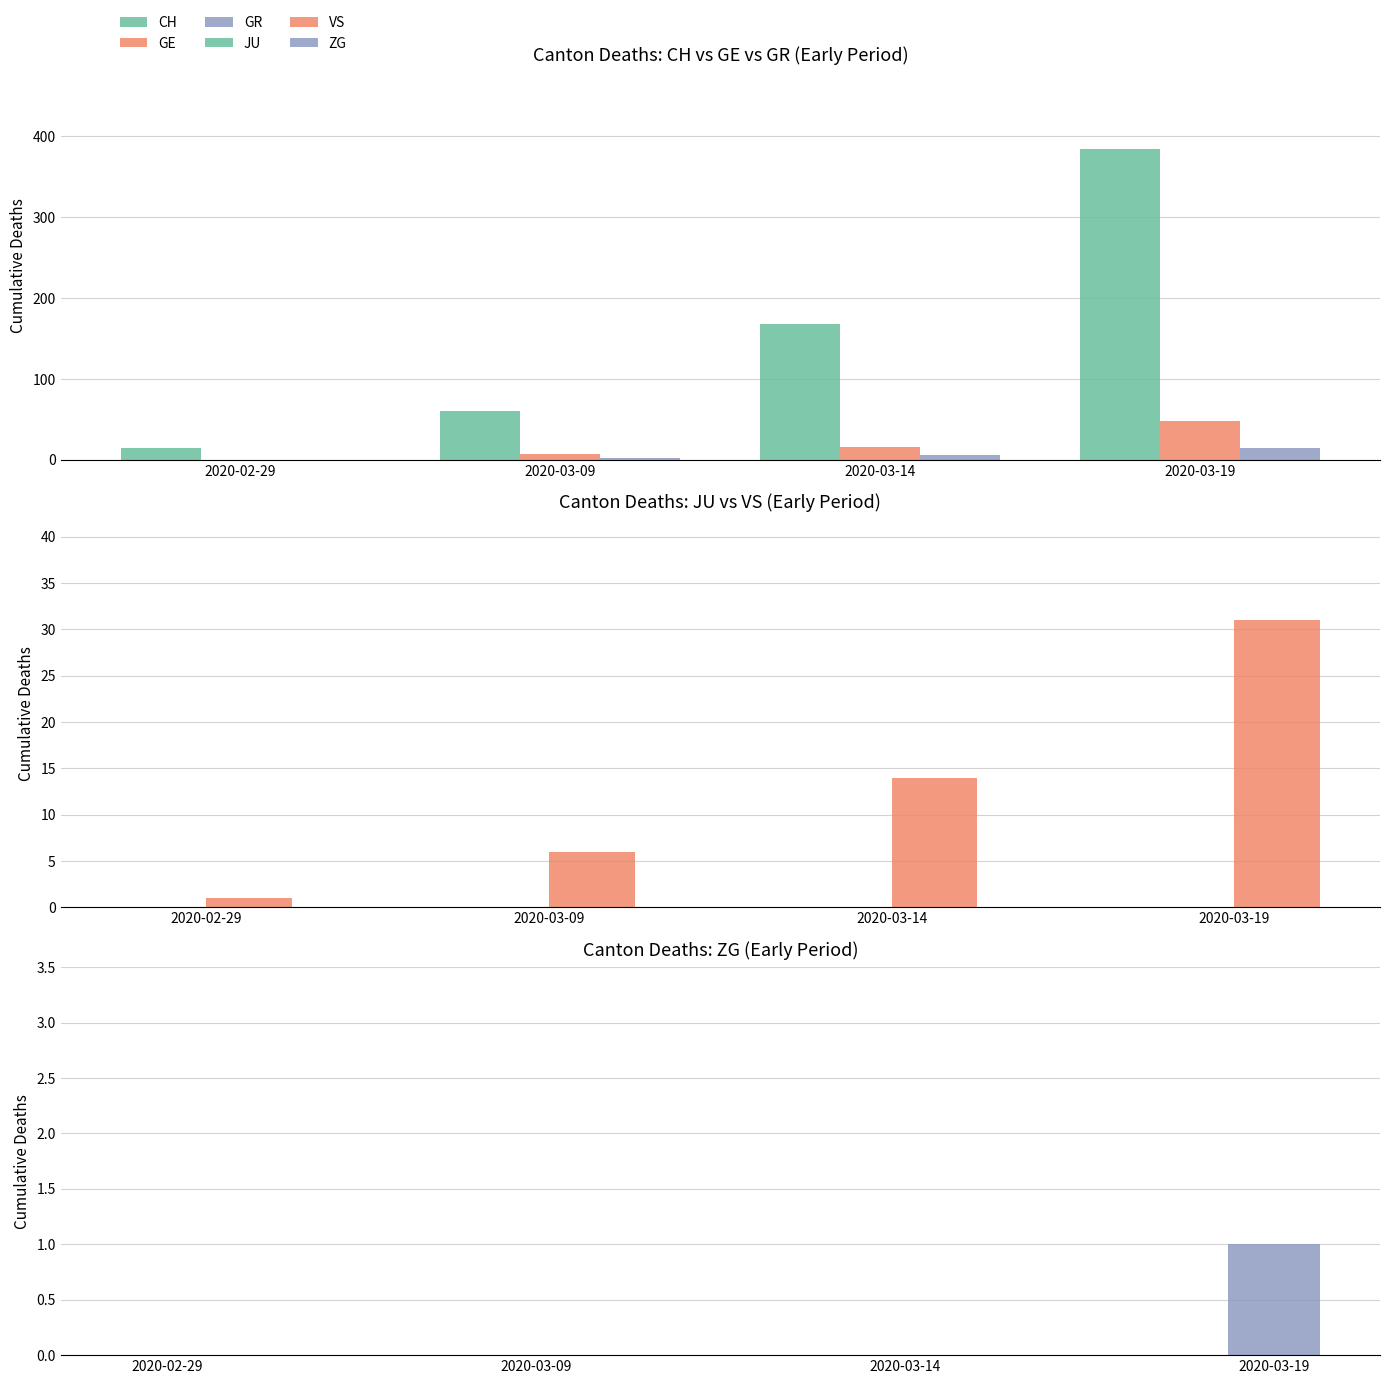

True or false: JU has a value of 0 at 2020-03-14.

True